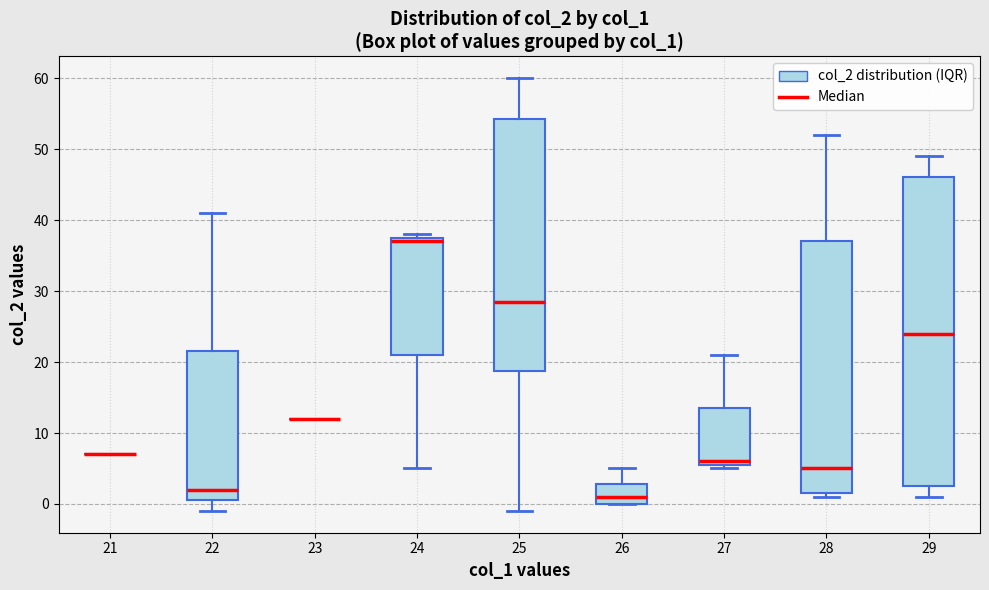

Reading left to right, read every box against the y-axis: the position of its median line, the range the box covers, and the ends of its whiskers. The values are not printed on the chart, so give them approximately, as read against the axis.

21: box collapsed to a line at 7, whiskers 7 to 7
22: median 2, box 1 to 22, whiskers -1 to 41
23: box collapsed to a line at 12, whiskers 12 to 12
24: median 37, box 21 to 38, whiskers 5 to 38 (just above the box's upper edge)
25: median 29, box 19 to 54, whiskers -1 to 60
26: median 1, box 0 to 3, whiskers 0 to 5
27: median 6 (just above the box's lower edge), box 6 to 14, whiskers 5 to 21
28: median 5, box 2 to 37, whiskers 1 to 52
29: median 24, box 3 to 46, whiskers 1 to 49